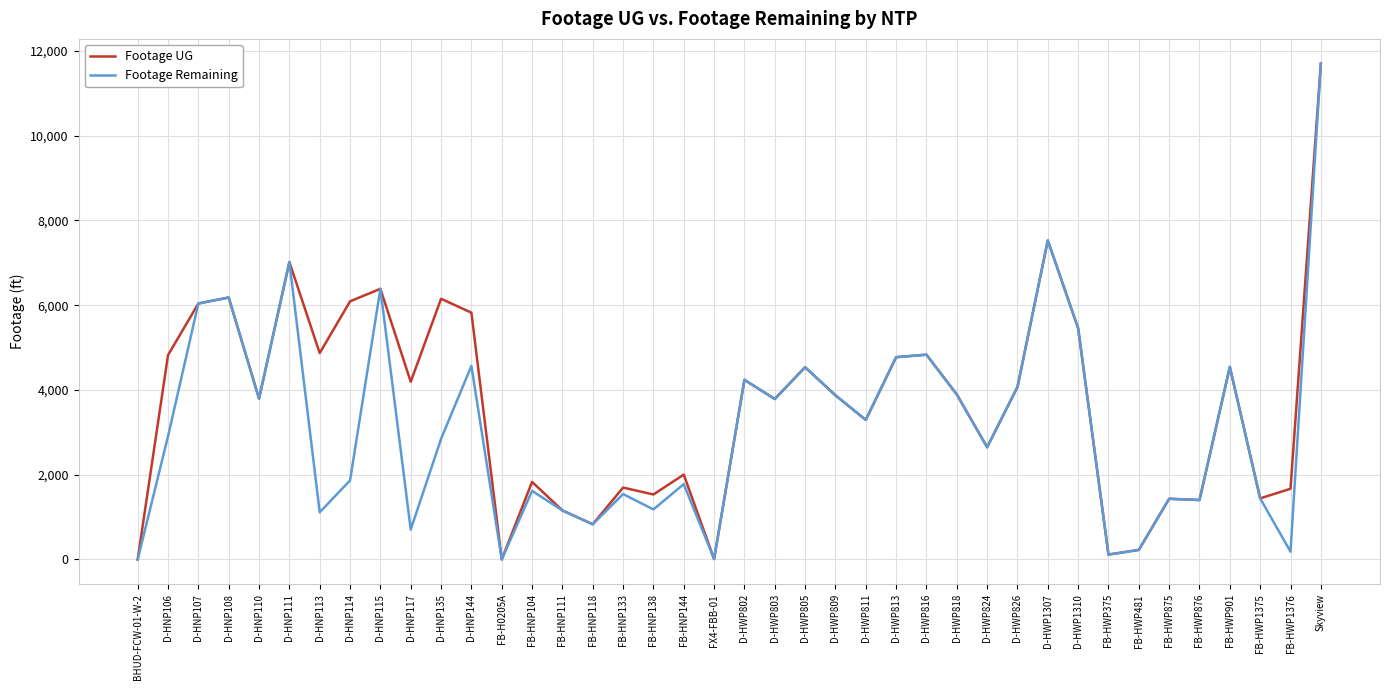

Rank the series at D-HNP144 from lowest to highest value.

Footage Remaining, Footage UG